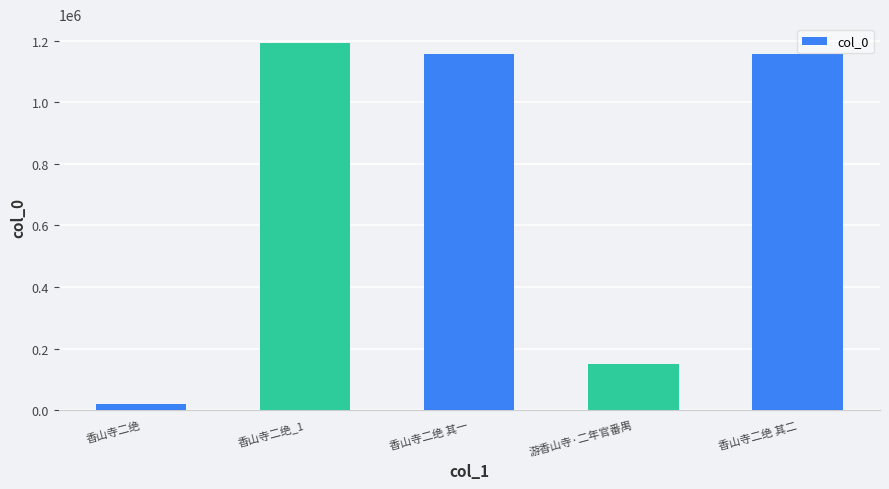

How many bars are there in total?

5